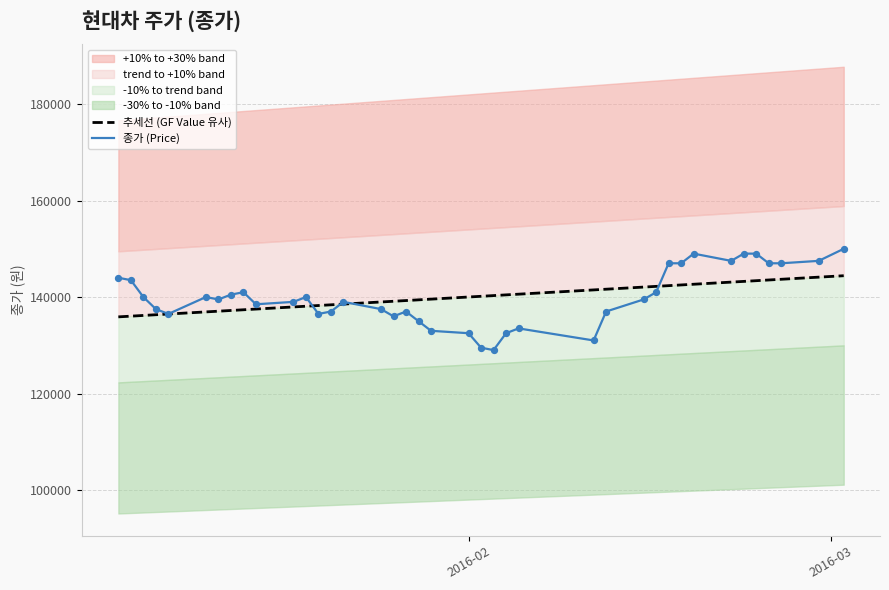

What is the minimum value for 종가 (Price)?

129000